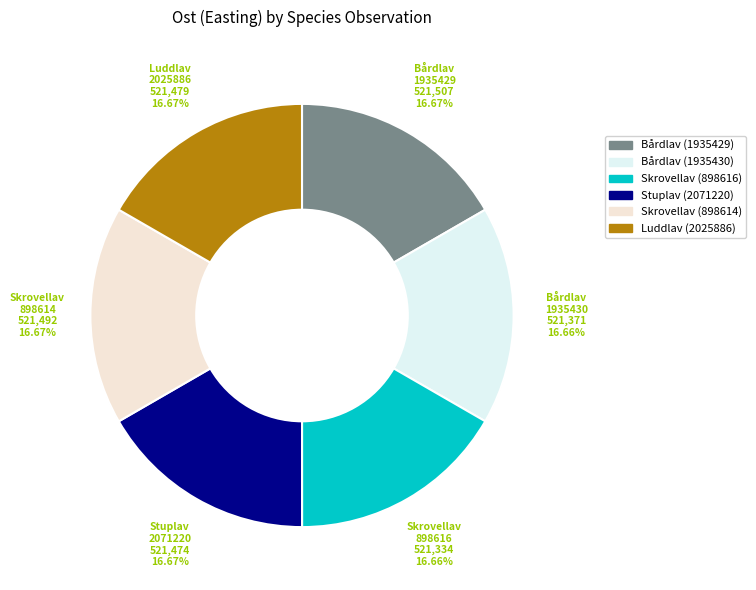

What is the change in value from Bårdlav (1935429) to Bårdlav (1935430)?

-135.9